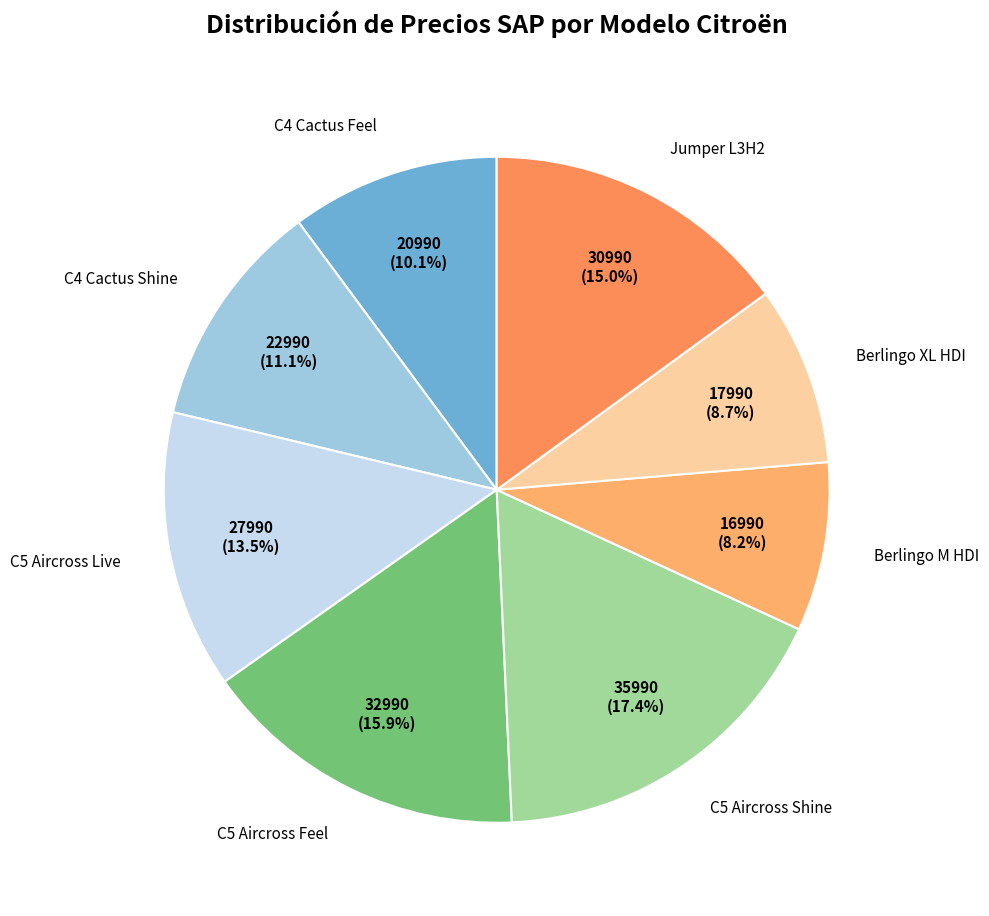

Does any single category account for the majority?

No